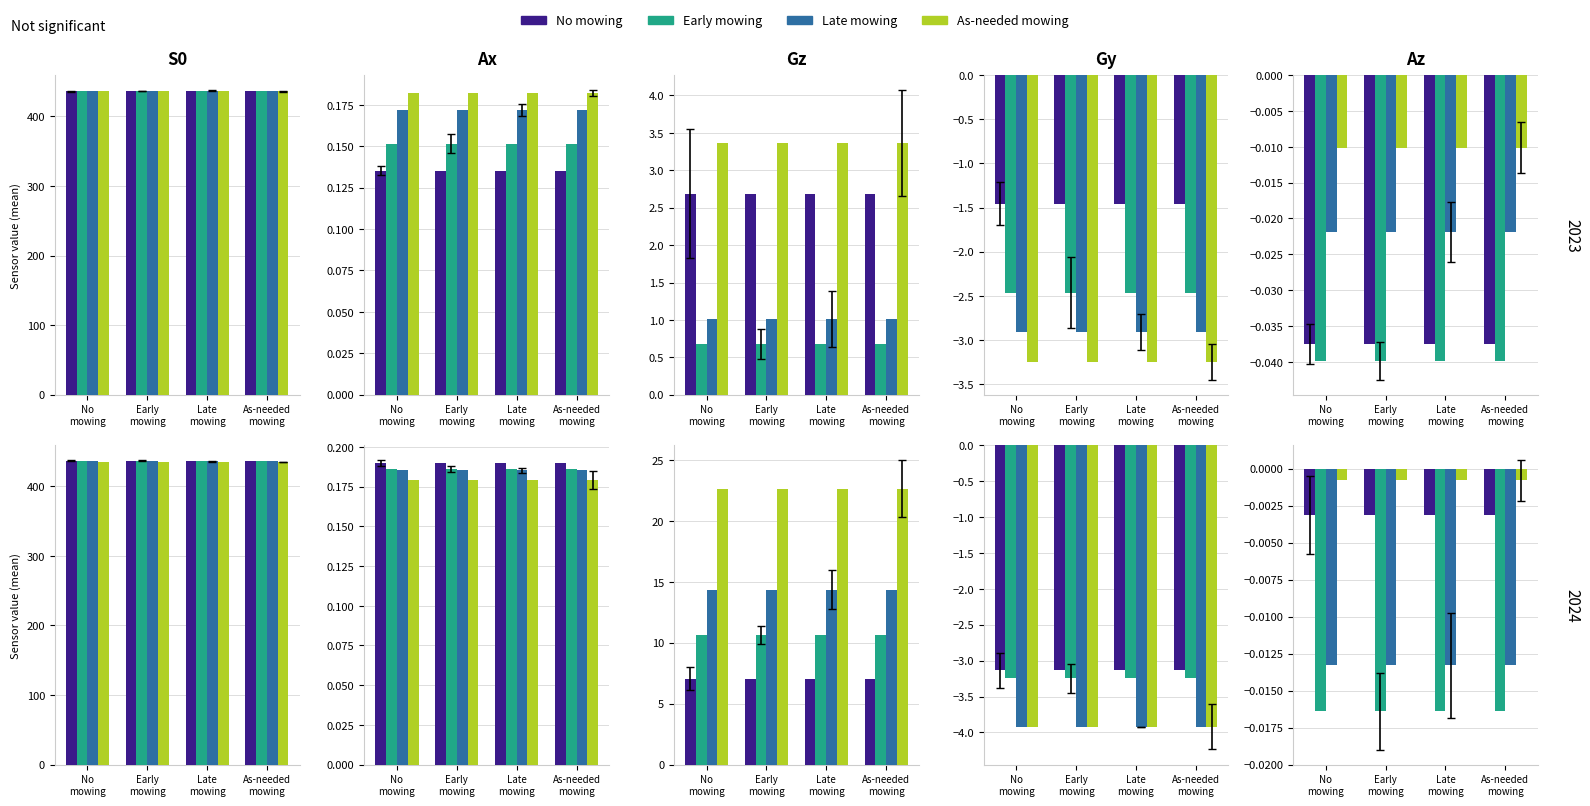

What are all the series names shown in the legend?

No mowing, Early mowing, Late mowing, As-needed mowing